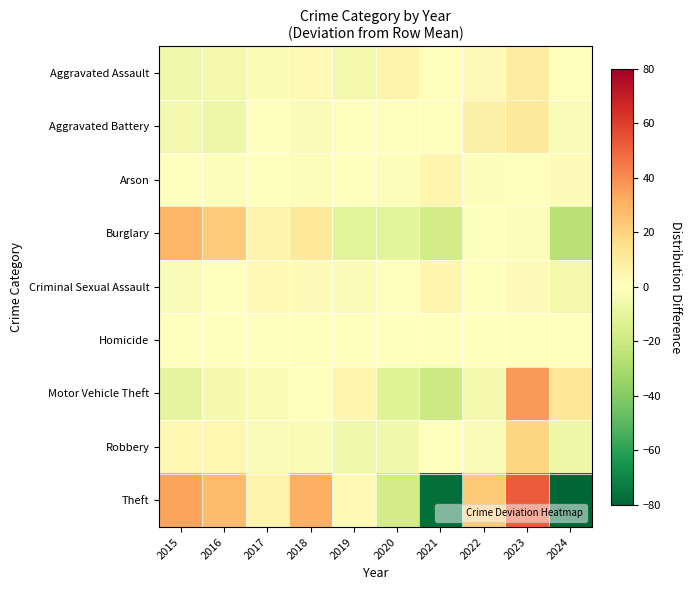

Between 2022 and 2023, which is larger?

2023